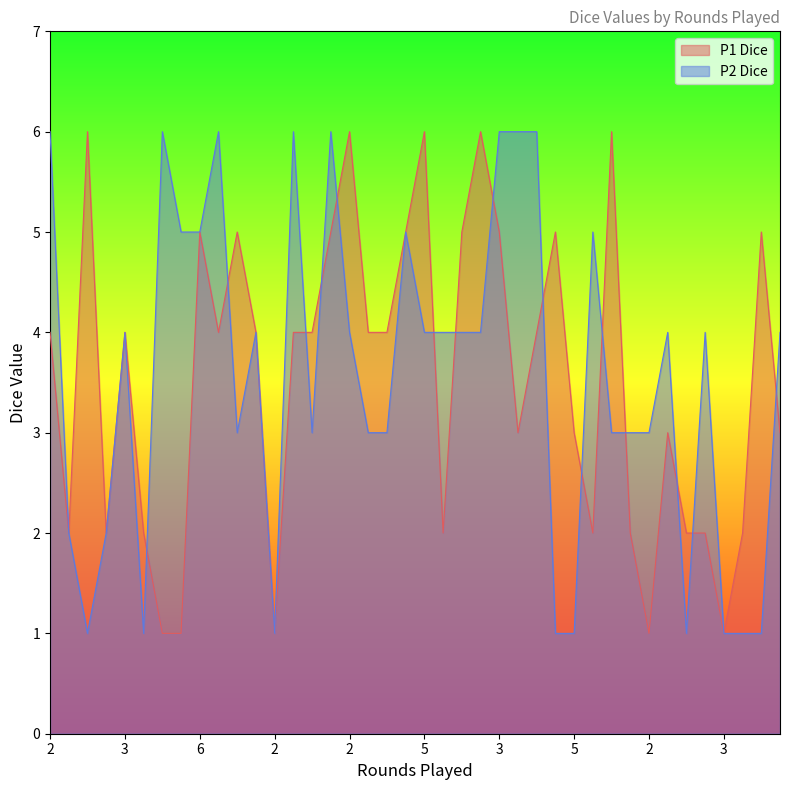

Which series changed the most between 2 and 2?

P1 Dice